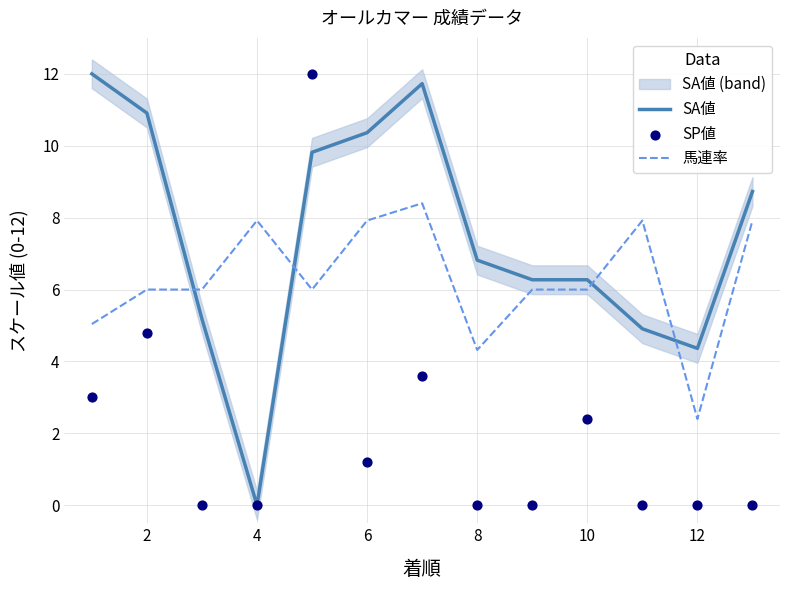

Which series reaches the minimum Y coordinate?

SA値